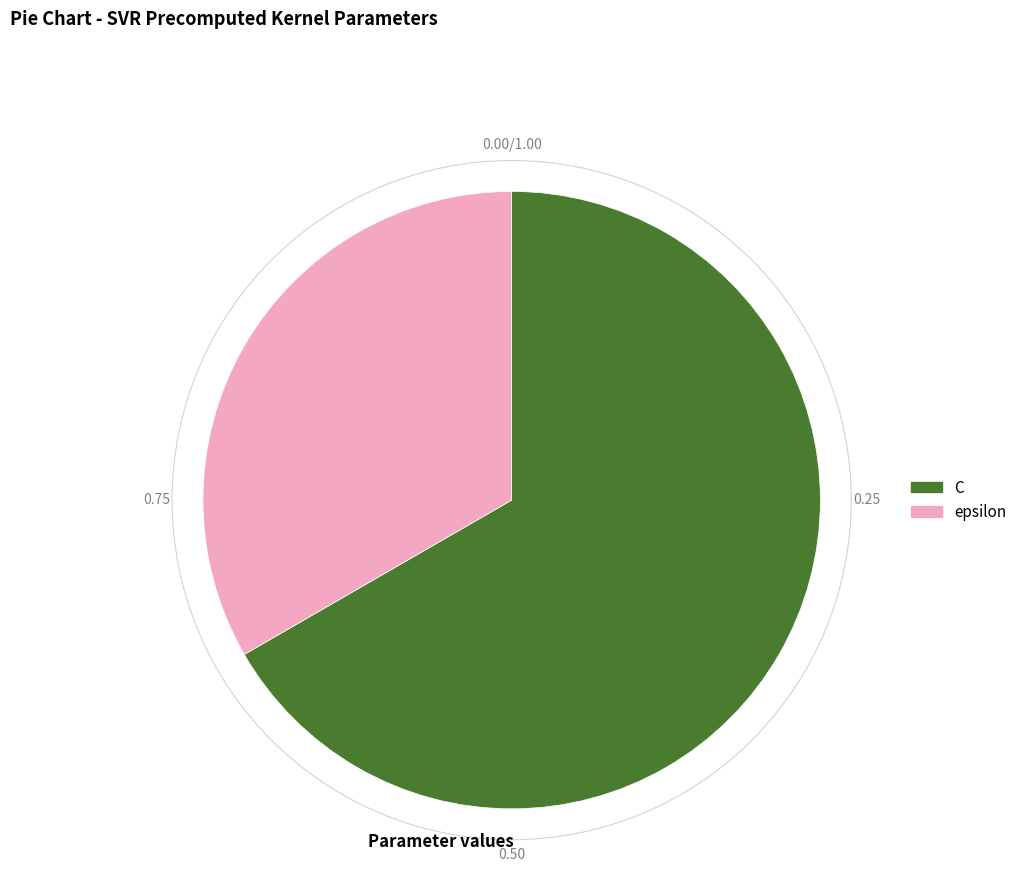

Which category has the biggest portion of the pie?

C